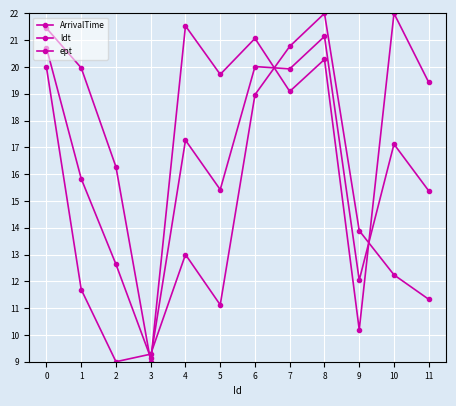

What is the sum of all ArrivalTime values?

220.0